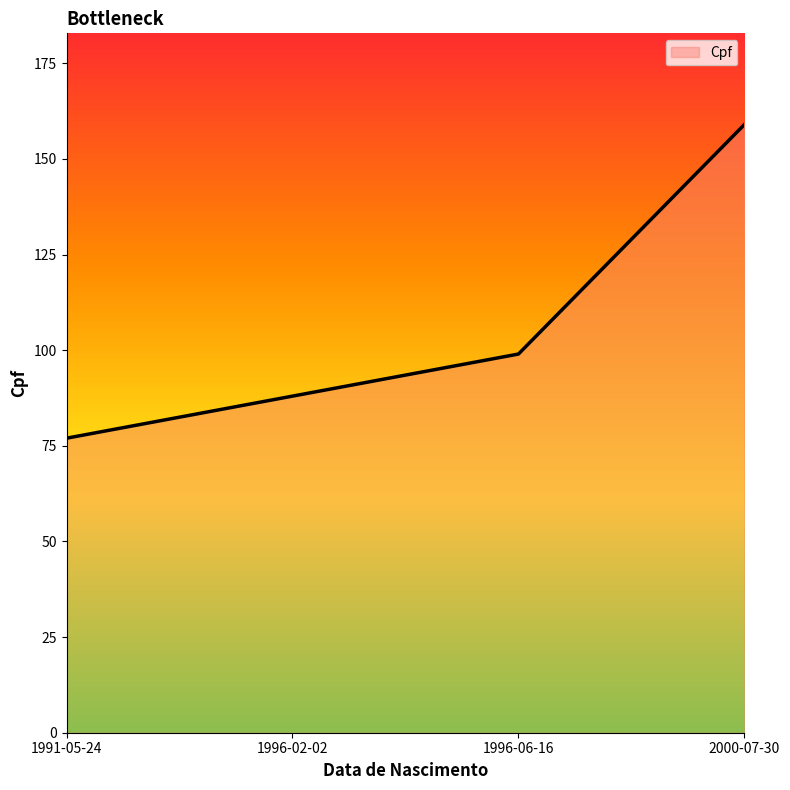

Where is the data nearest to the value 118?

1996-06-16